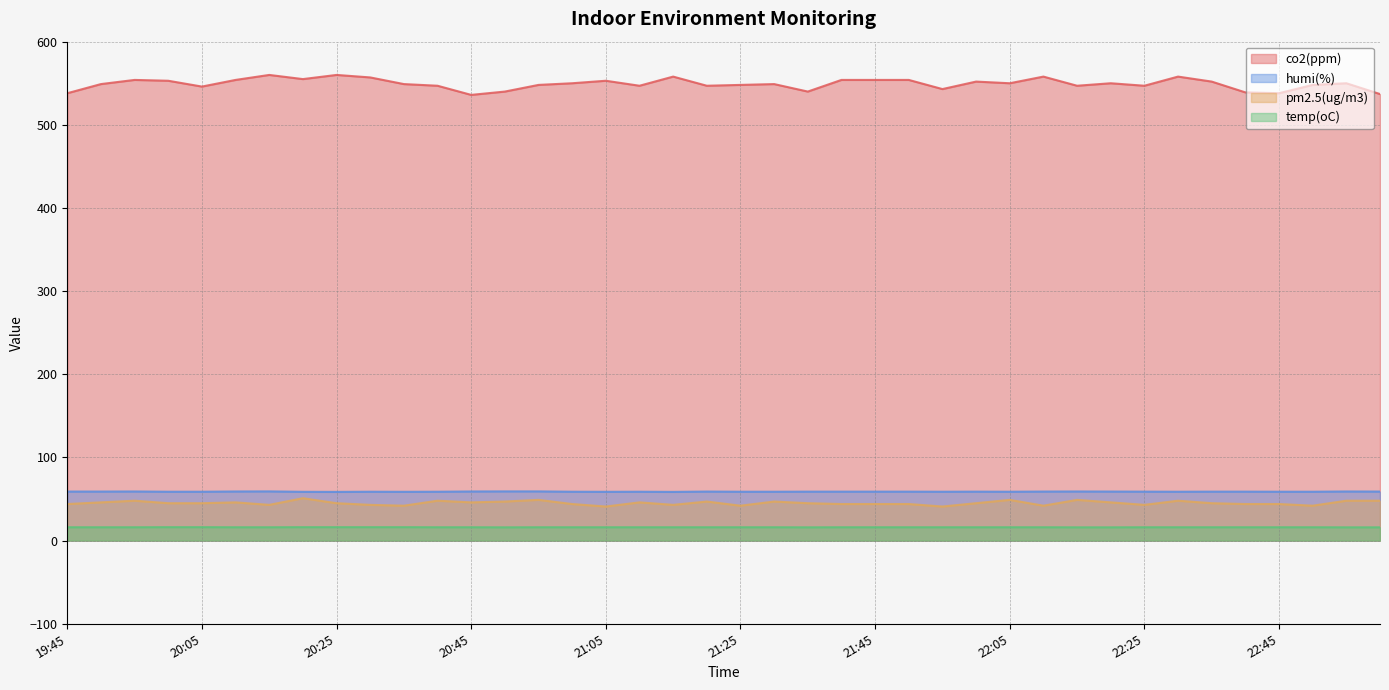

How many values in the pm2.5(ug/m3) series exceed 45?

17